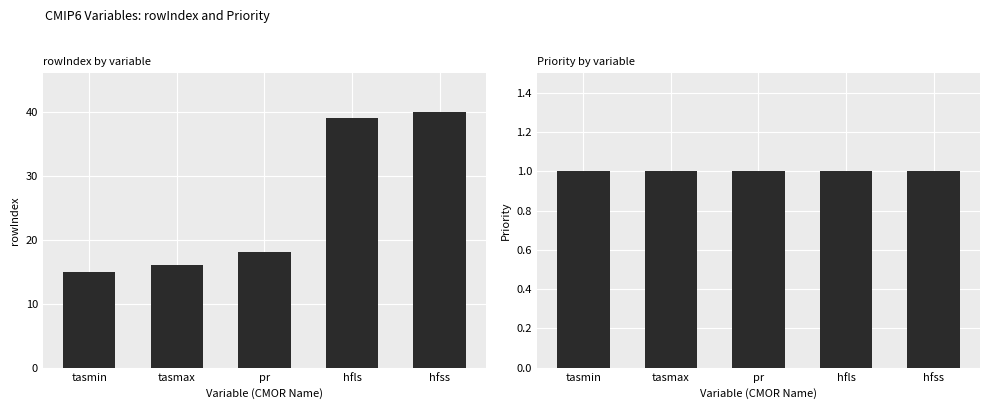

Is the value of rowIndex at pr greater than the value of Priority at hfls?

Yes